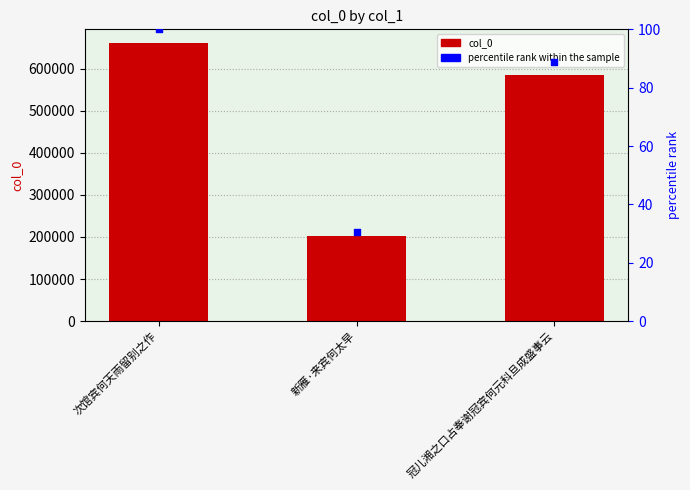

Is the value of percentile rank within the sample at 次馆宾何天雨留别之作 greater than the value of col_0 at 新雁·来宾何太早?

No